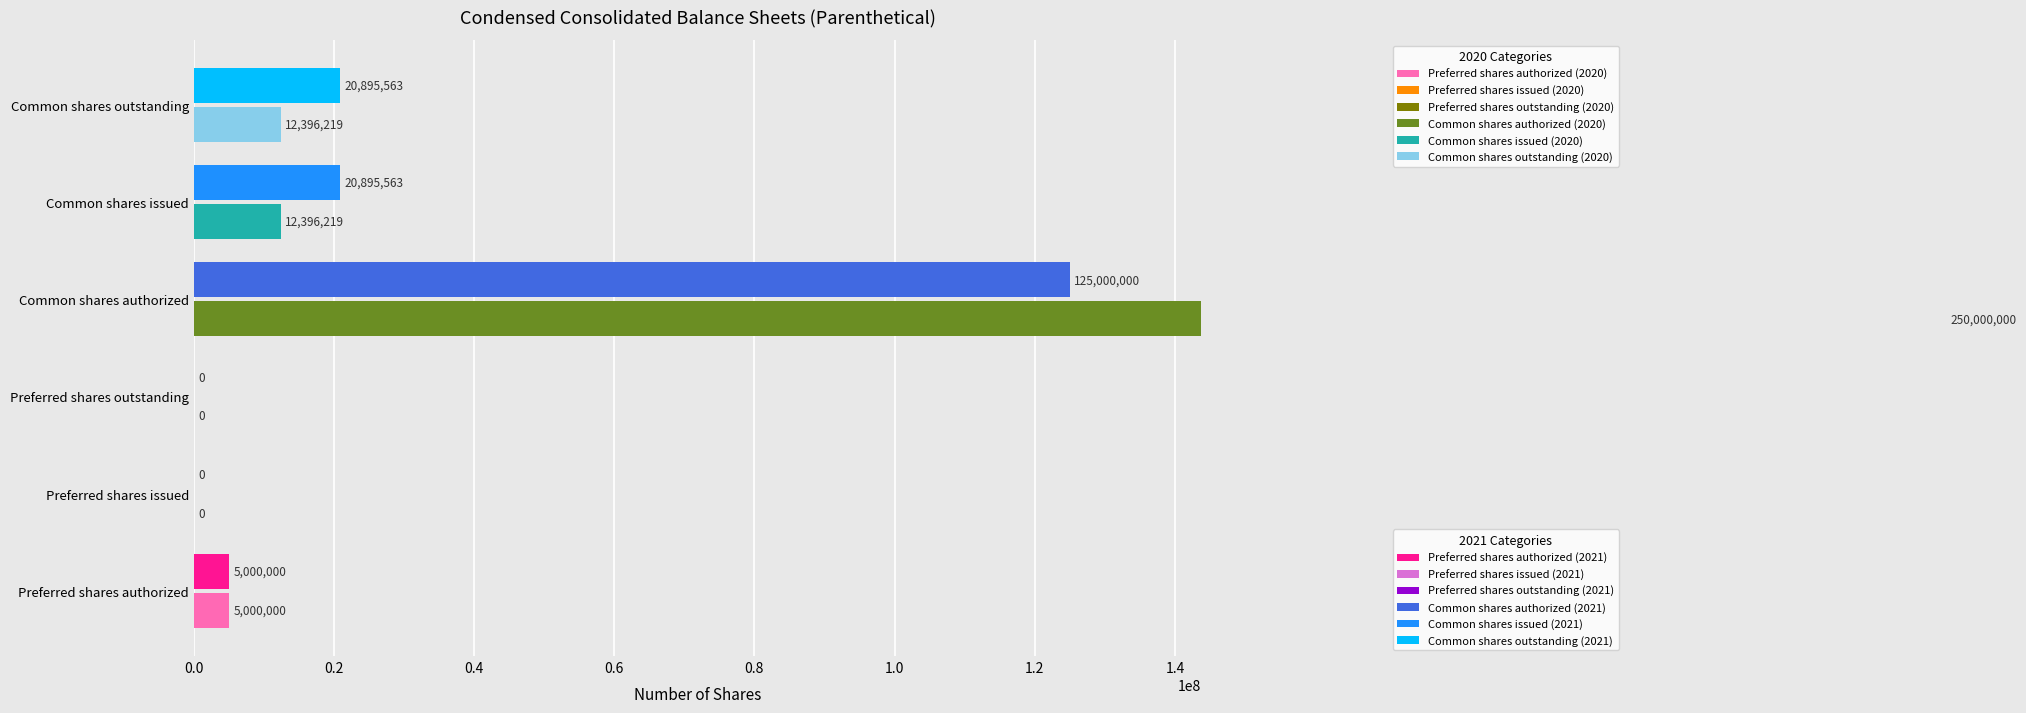

At how many categories does at least one series exceed 131909670?

1